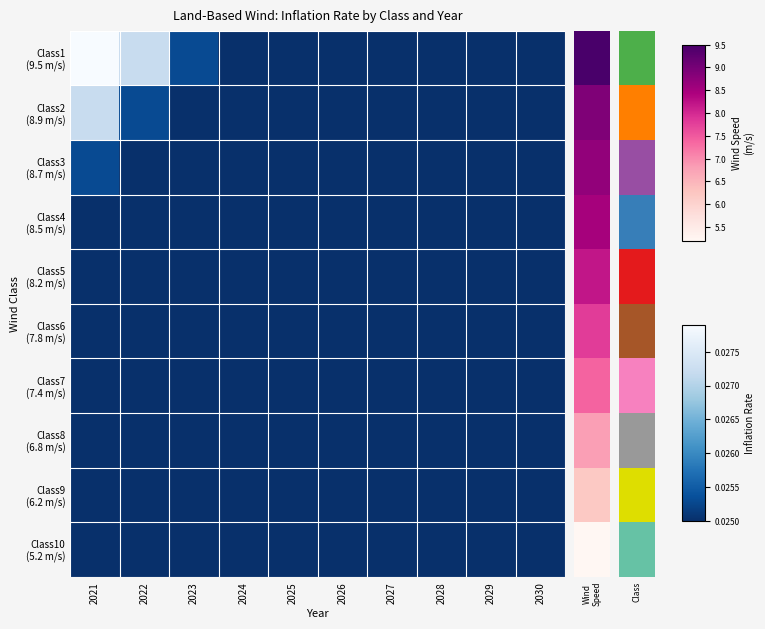

Which series changed the most between 2021 and 2027?

Class1 (9.5 m/s)